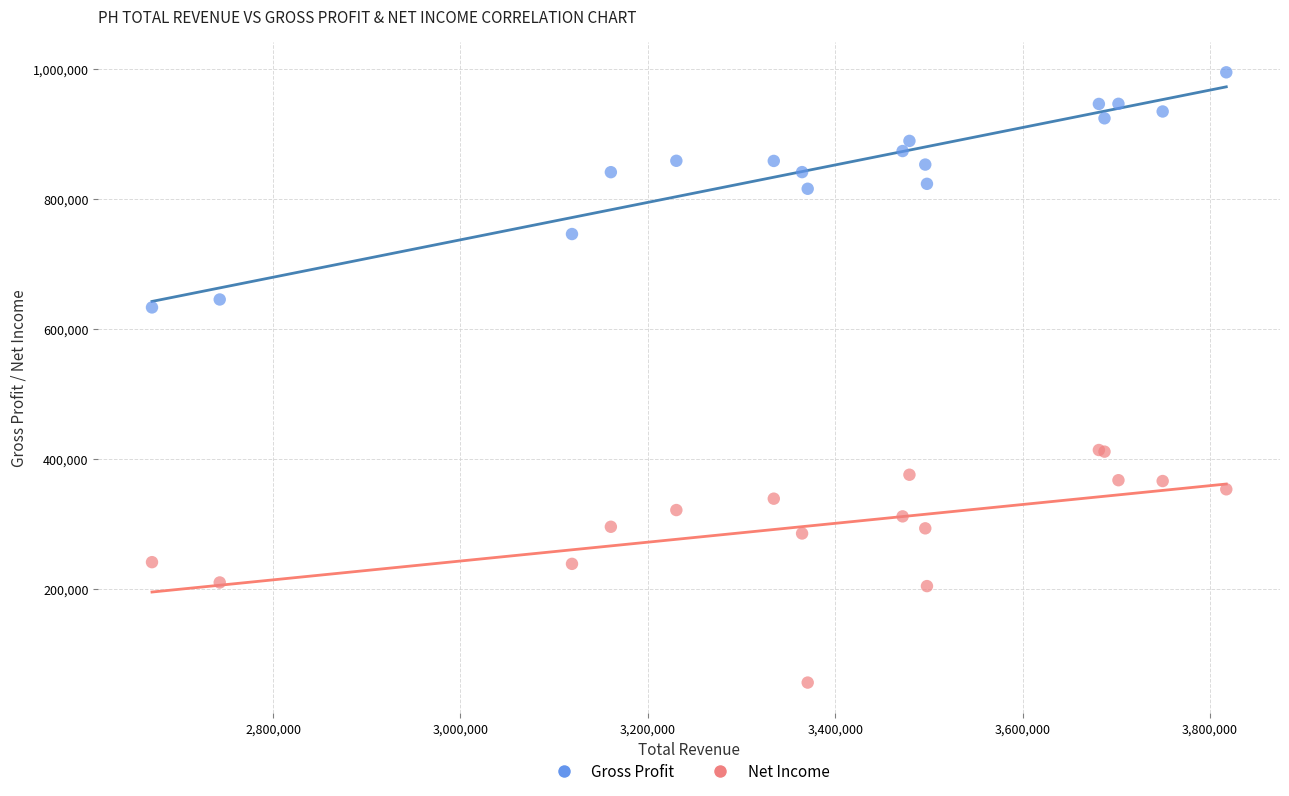

What is the X range (max minus min) for the scatter plot?

1146700